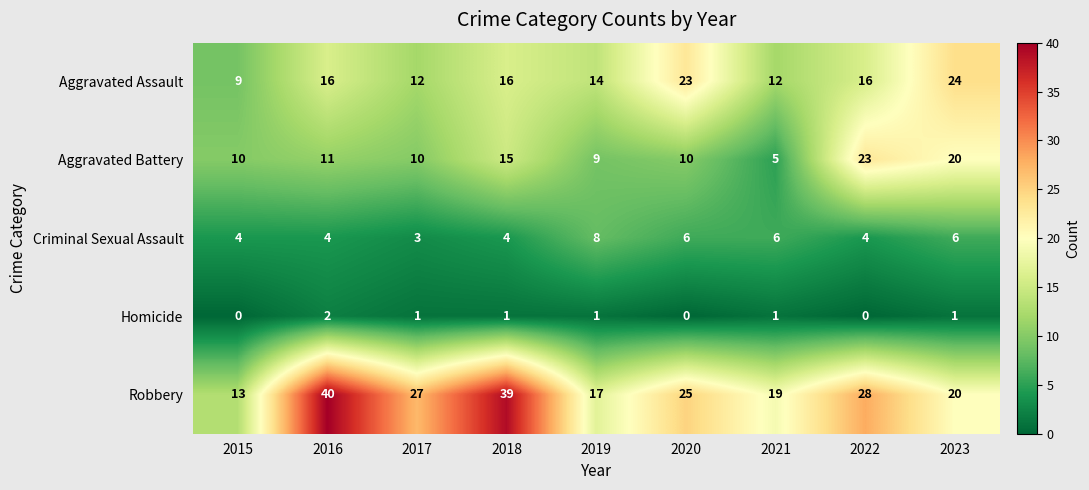

What is the spread (max minus min) of values at 2021?

18